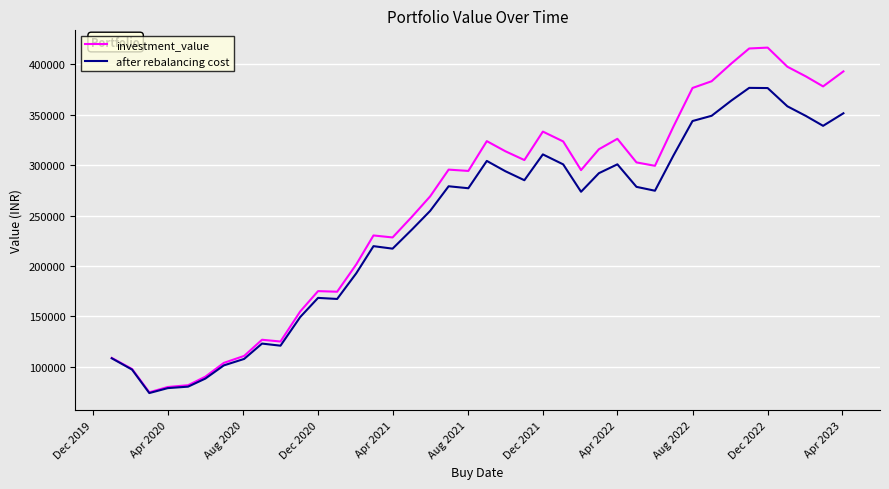

List the series in order of their peak value, highest first.

investment_value, after rebalancing cost